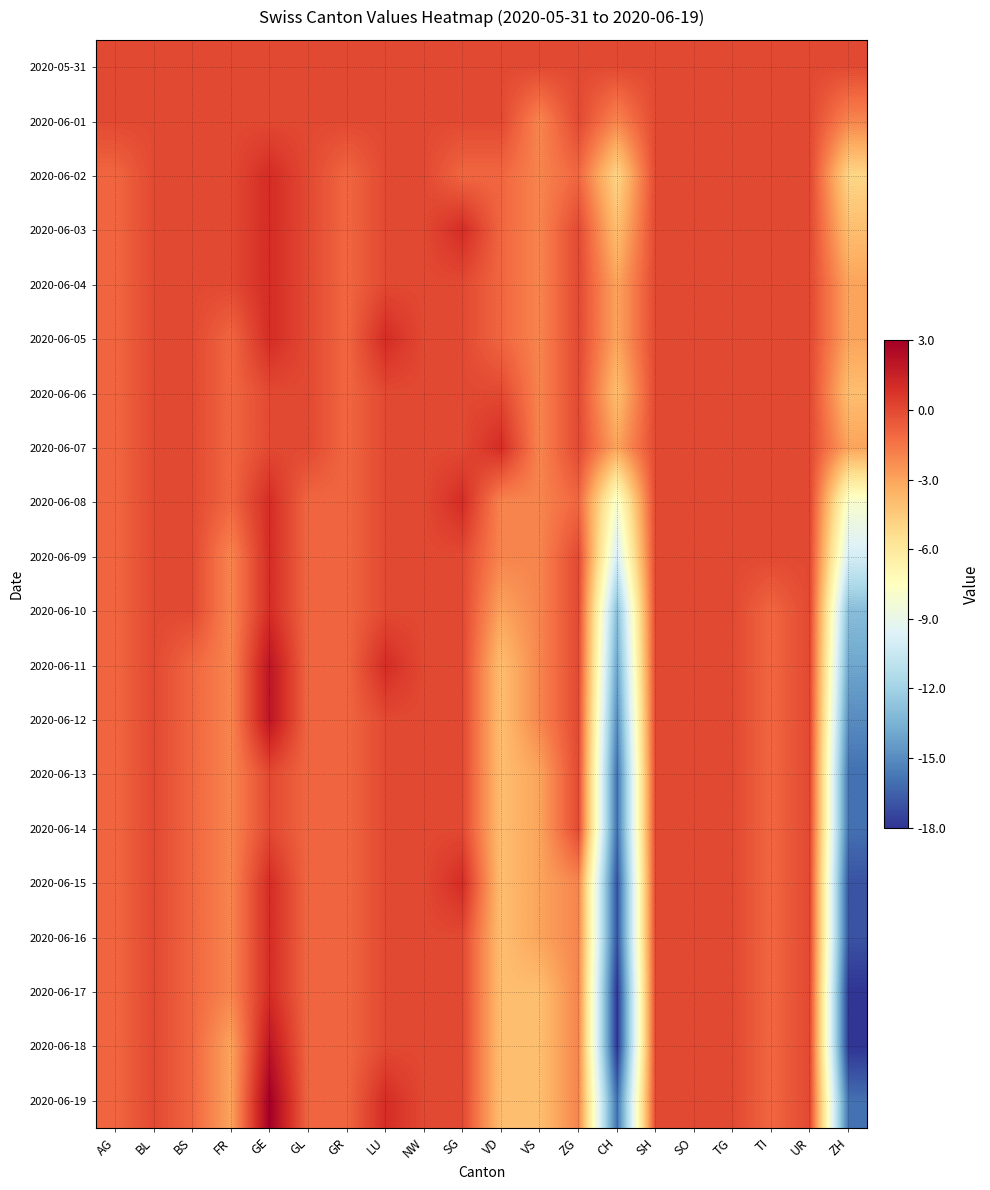

At which category is the sum across all series the highest?

GE